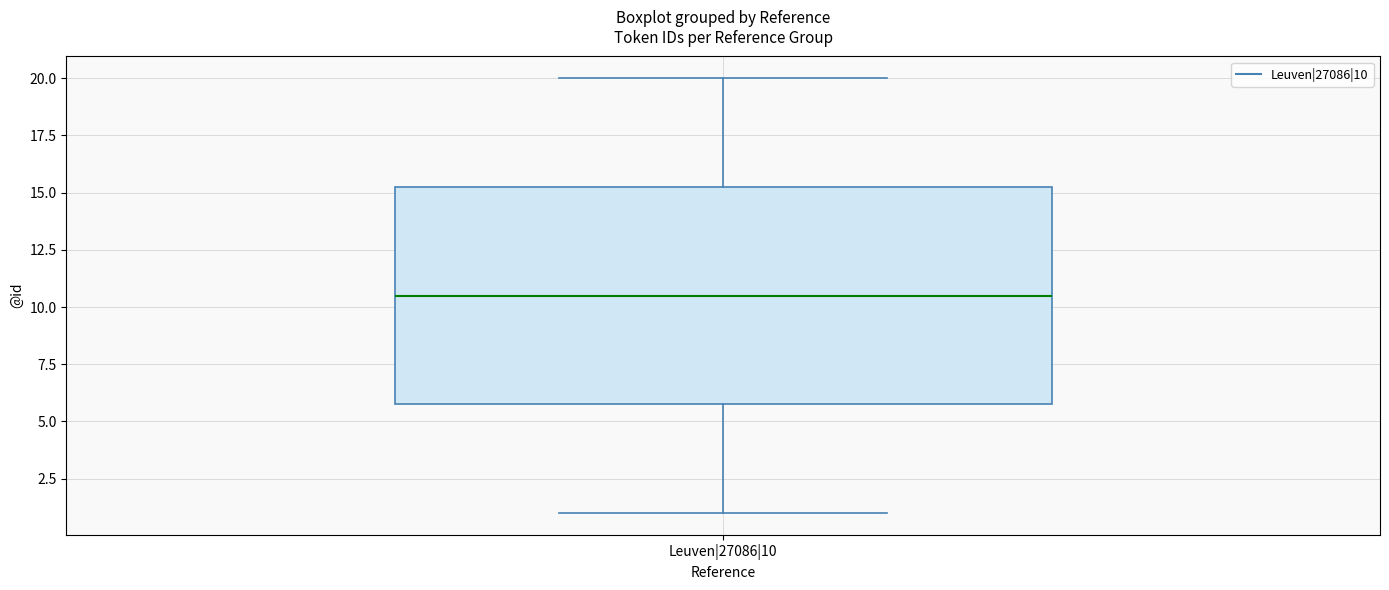

Read this box plot against the y-axis: the position of the median line, the range covered by the box, and the ends of both whiskers. The values are not printed on the chart, so give them approximately, as read against the axis.

median 10.5, box 6.0 to 15.5, whiskers 1.0 to 20.0